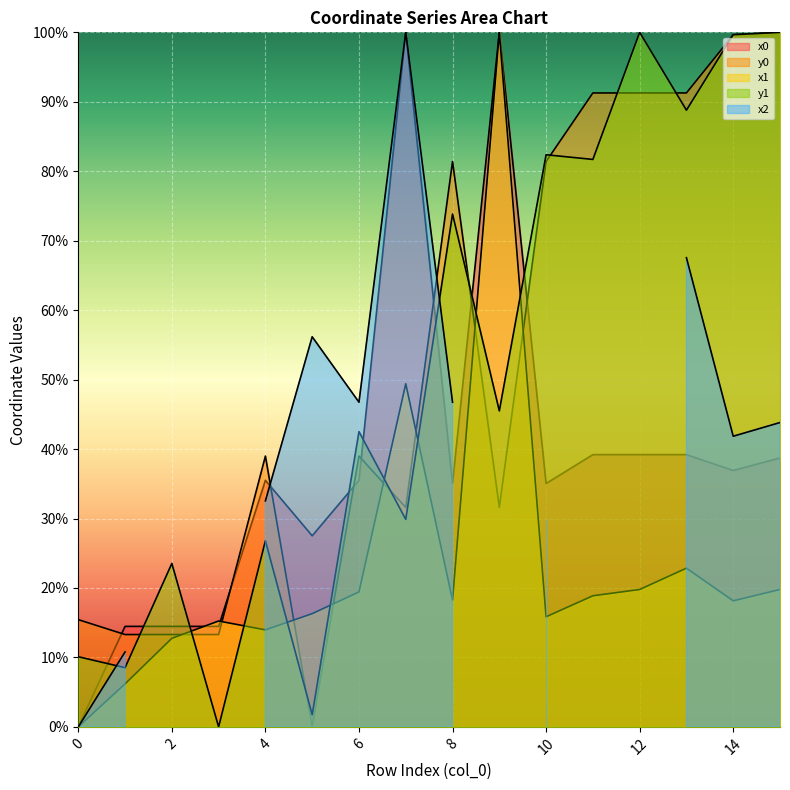

What is the value of the y1 point at the 12th from the left?

81.7